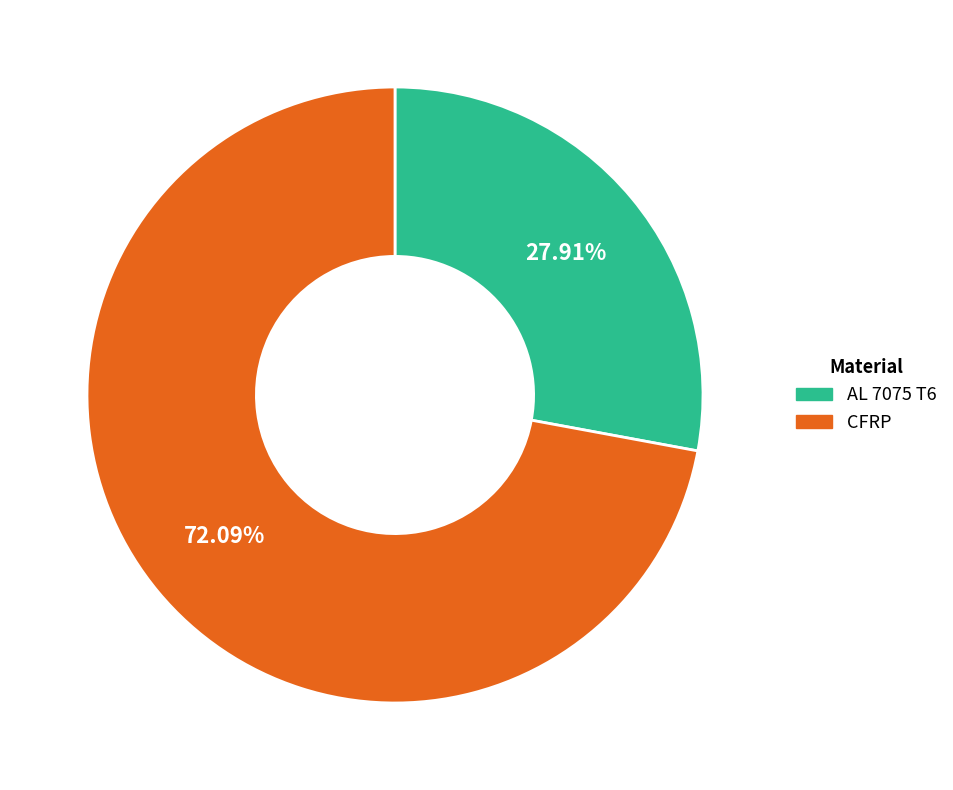

Is it true that AL 7075 T6 is 28% of the pie?

True